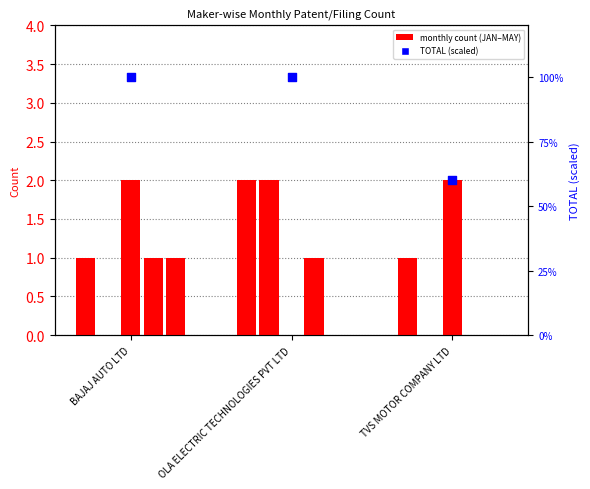

Approximately how many times larger is the value at OLA ELECTRIC TECHNOLOGIES PVT LTD compared to TVS MOTOR COMPANY LTD?

2.0